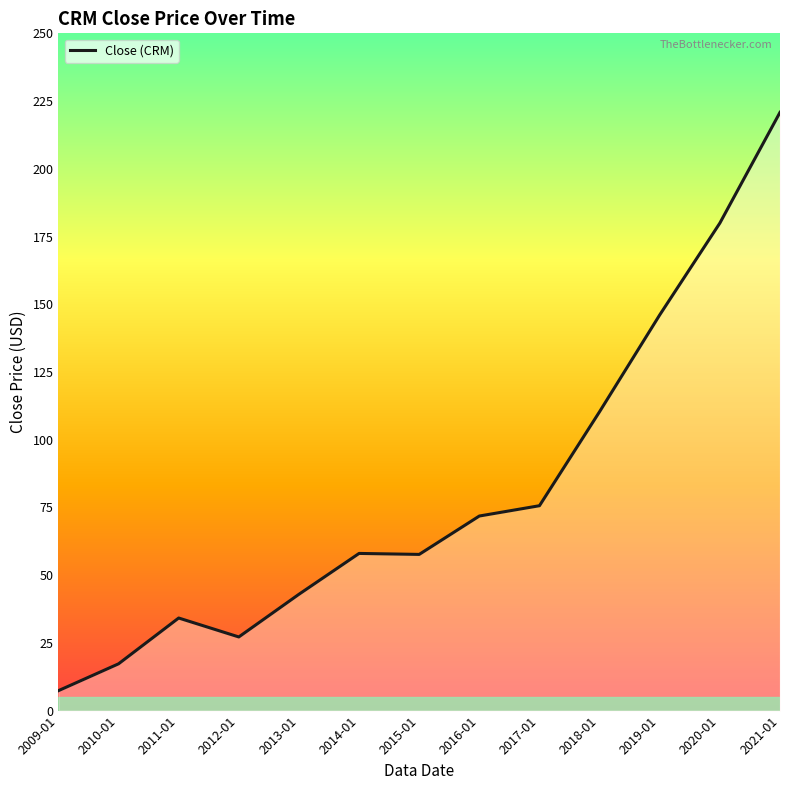

What is the average value?

80.7